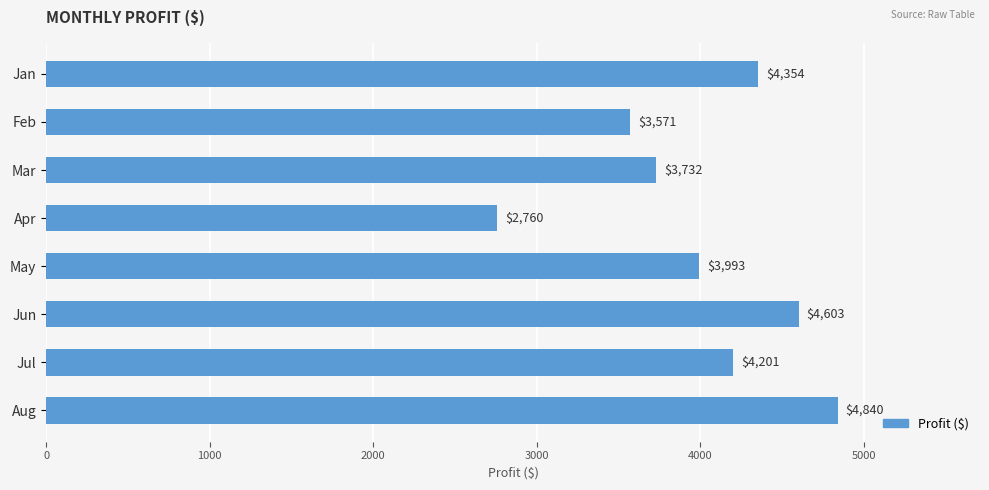

What is the value of the 2nd bar from the top?

3571